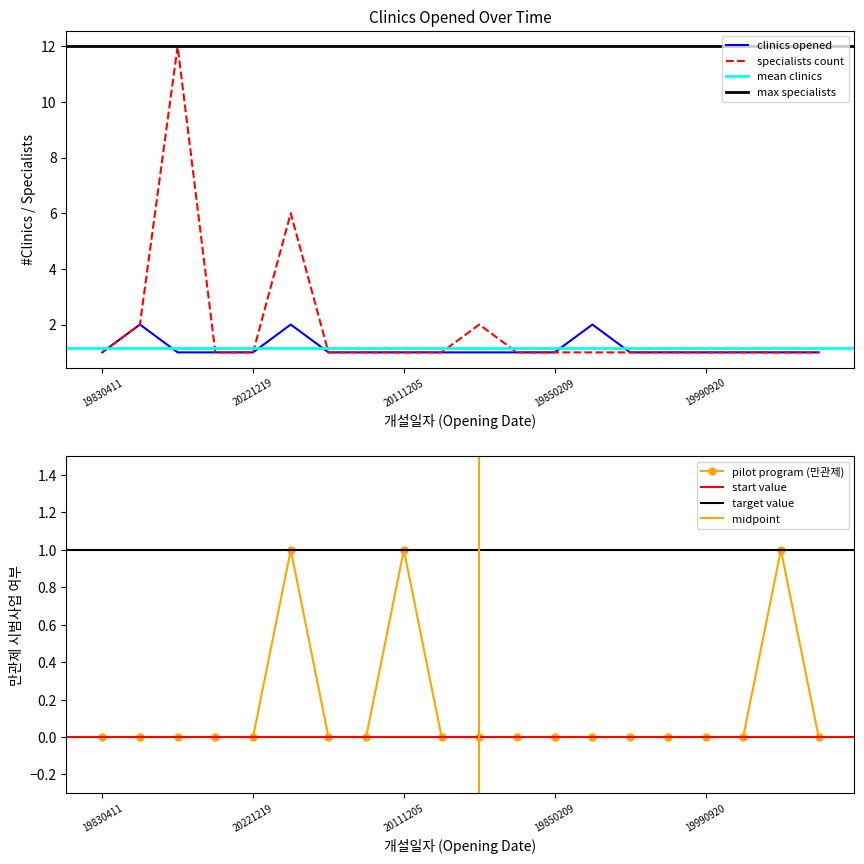

What is the sum of the pilot_program values at 19930527 and 19920313?

1